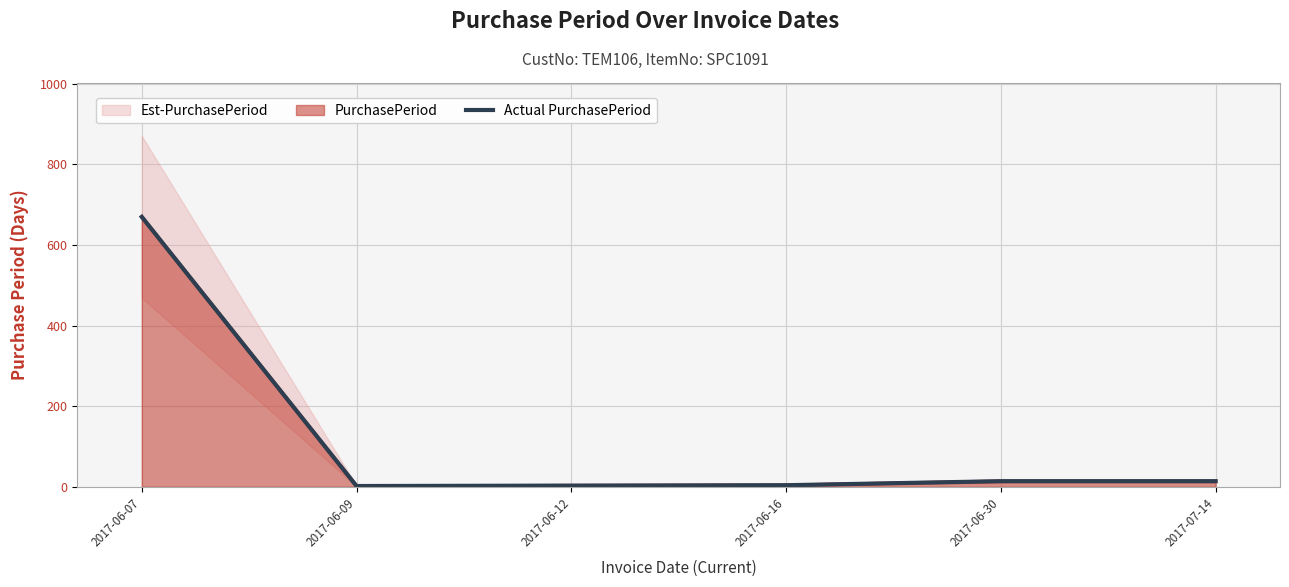

The chart shows a value of 1152 at 2017-06-07. True or false?

False